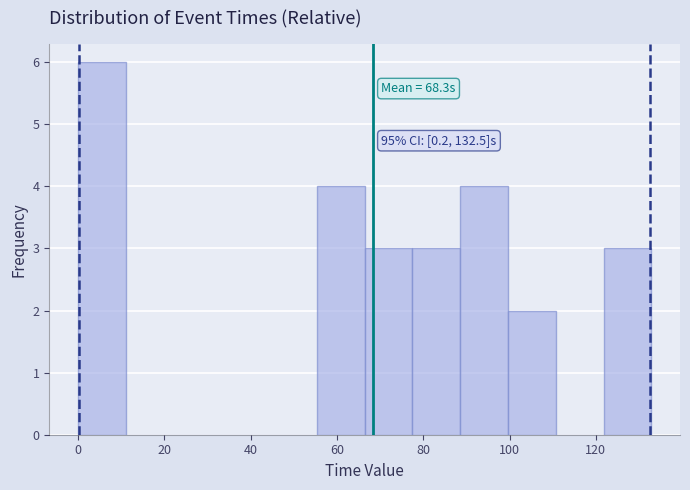

Which range on the x-axis has the tallest bar?

0 to 12